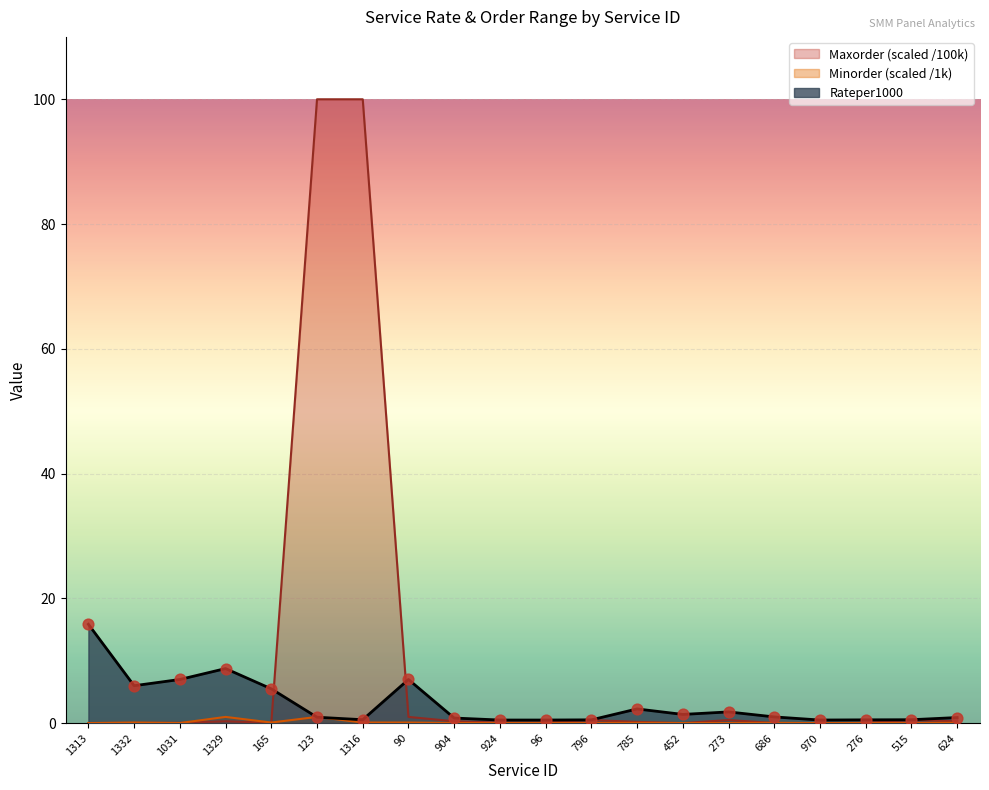

Is the value of Minorder at 796 greater than the value of Rateper1000 at 1031?

No